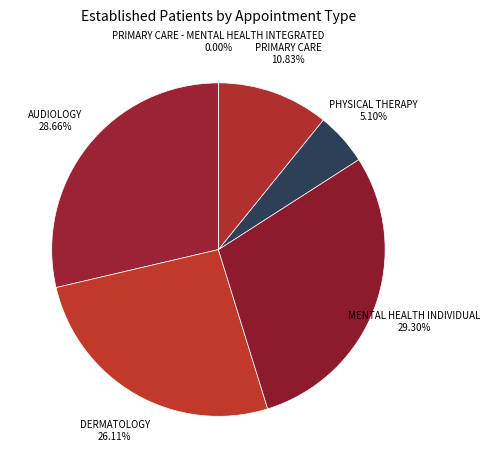

How many segments does this pie chart have?

6